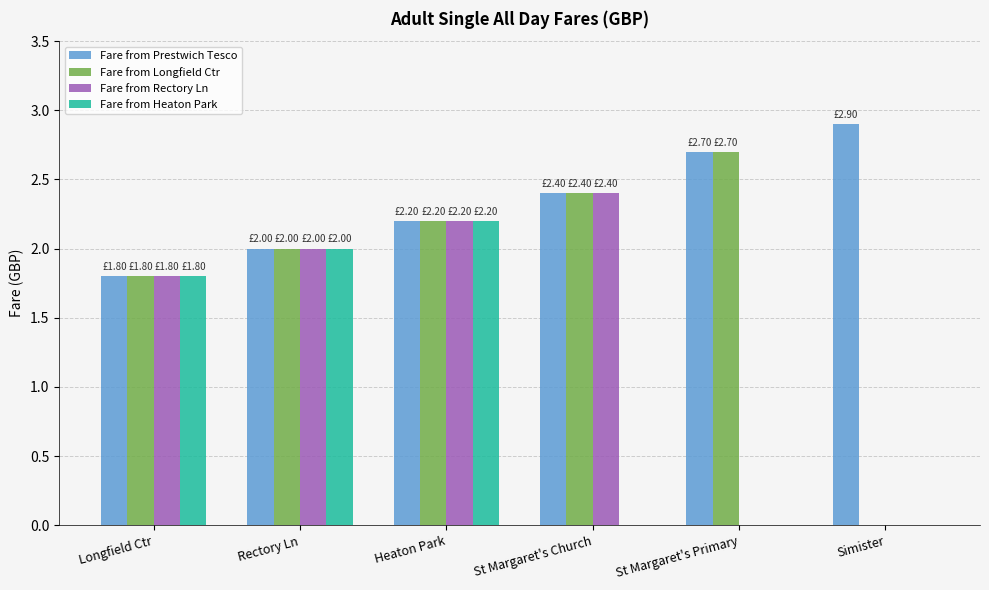

Count the number of categories in the chart.

6